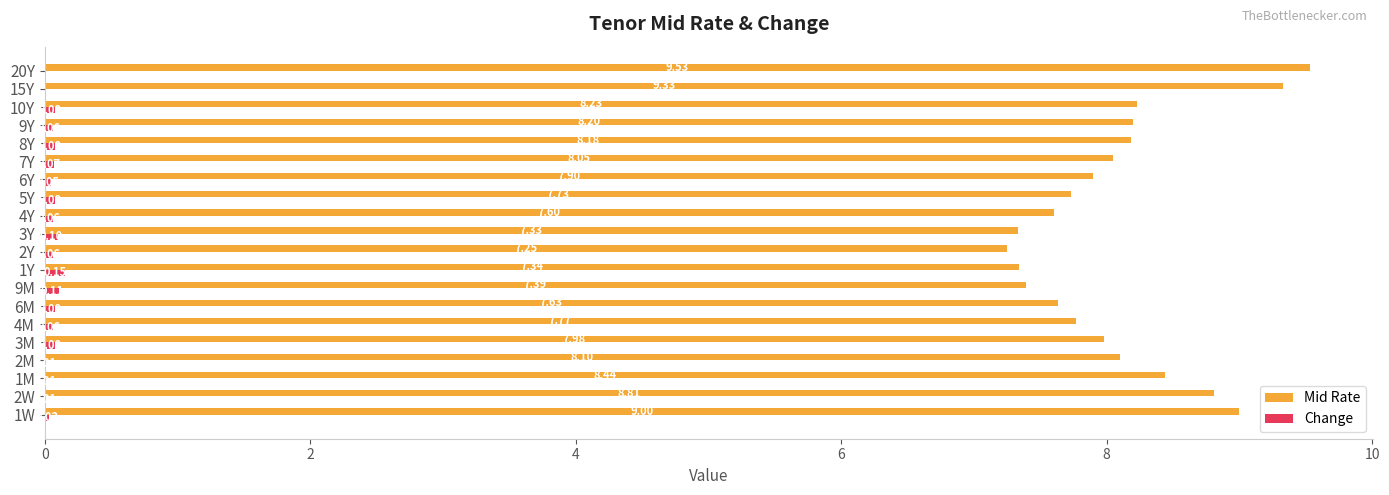

What is the sum of the Mid Rate values at 3Y and 9Y?

15.5